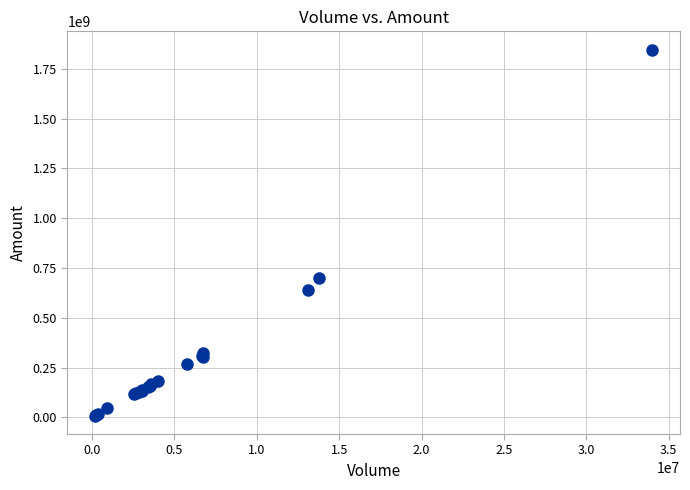

What Y value in the scatter plot is closest to 927515662?

700524672